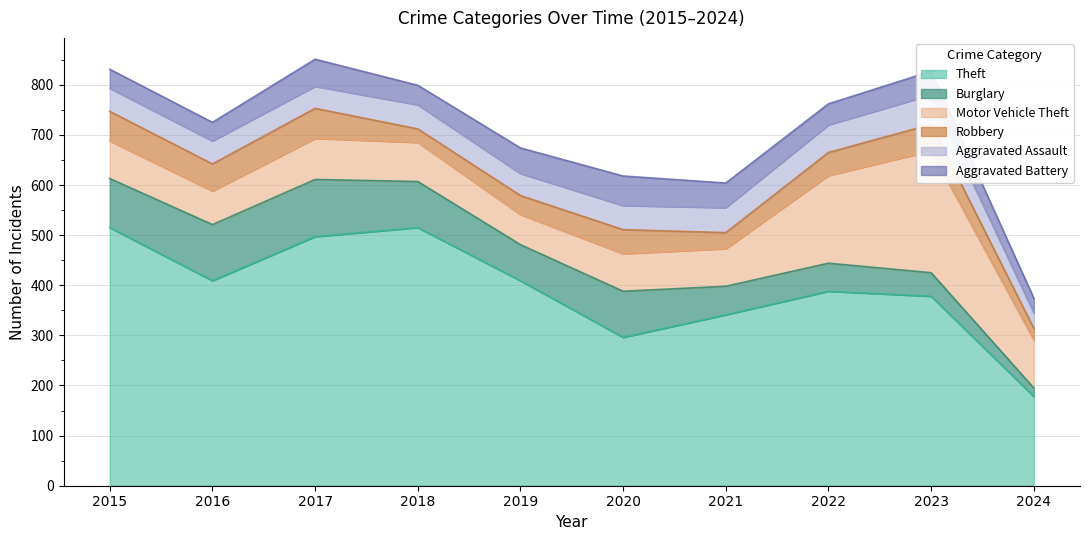

Does the chart display data point markers on the line(s)?

No